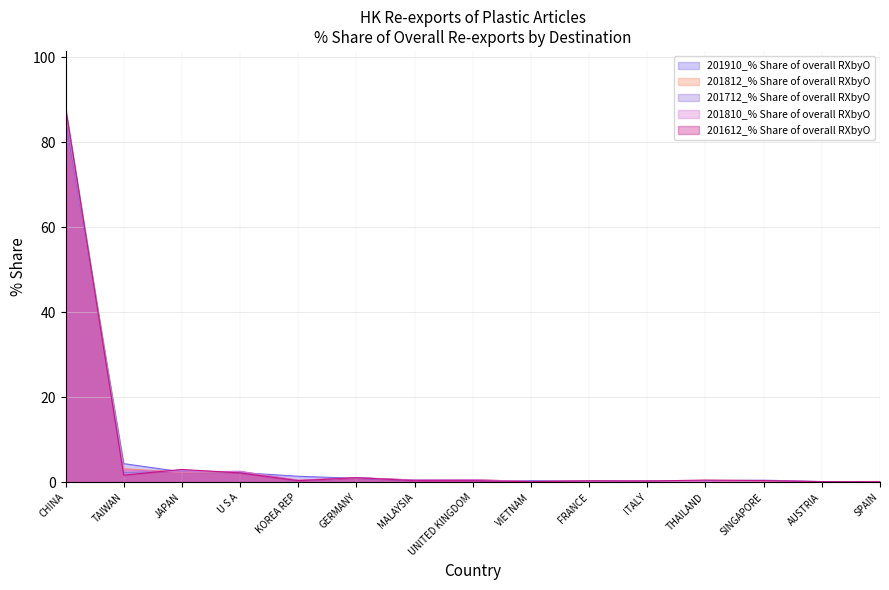

At which category does 201712_% Share of overall RXbyO reach its first local peak?

JAPAN